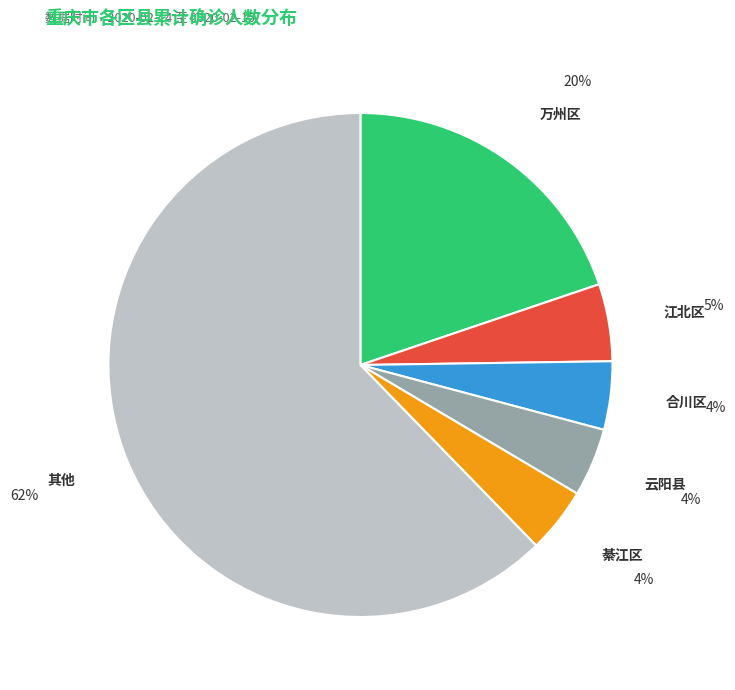

Which category has the biggest portion of the pie?

其他